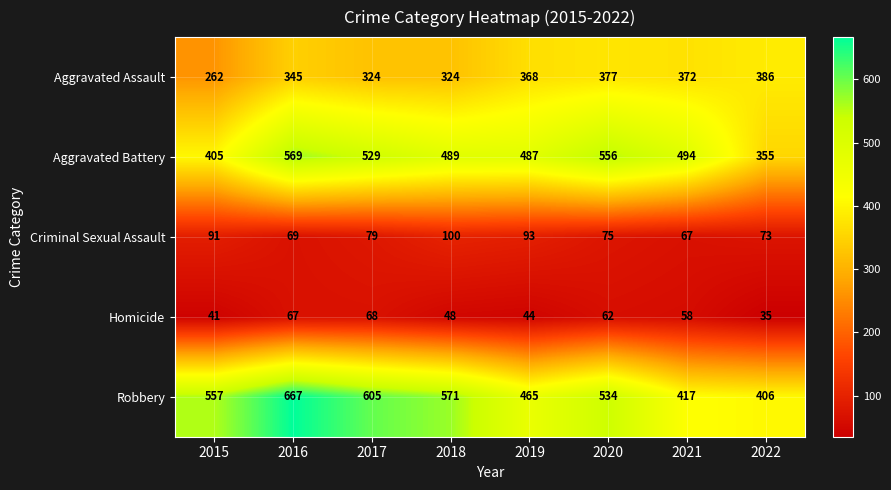

How many data points in Robbery are less than 557?

4